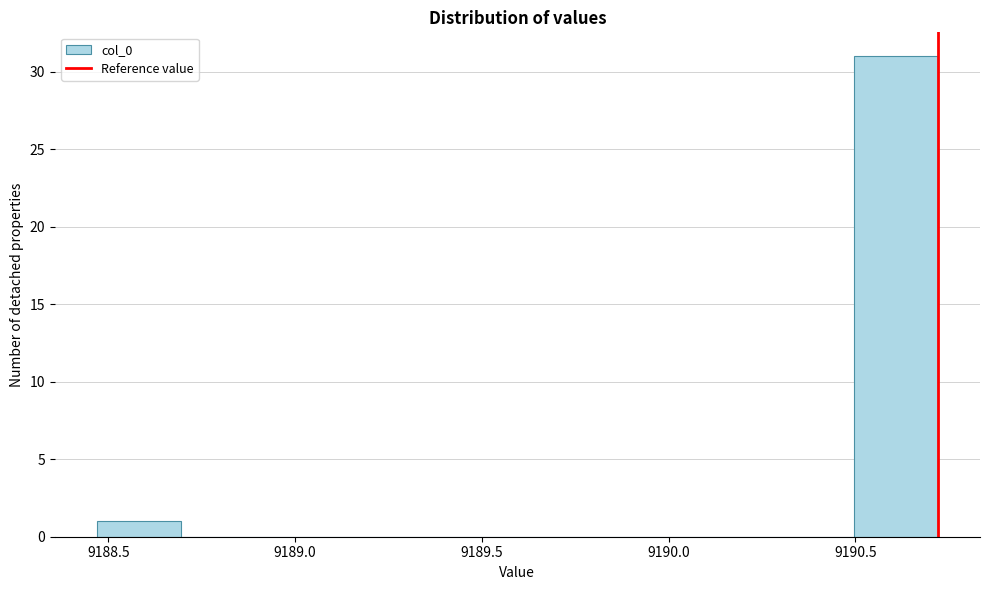

Reading left to right, list every bar in this chart as the range it spans on the x-axis followed by its height. Neither the bar edges nor the heights are printed on the chart, so give them approximately, as read against the axes.

9188.45 to 9188.70: 1
9188.70 to 9188.90: 0
9188.90 to 9189.15: 0
9189.15 to 9189.35: 0
9189.35 to 9189.60: 0
9189.60 to 9189.80: 0
9189.80 to 9190.05: 0
9190.05 to 9190.25: 0
9190.25 to 9190.50: 0
9190.50 to 9190.70: 31